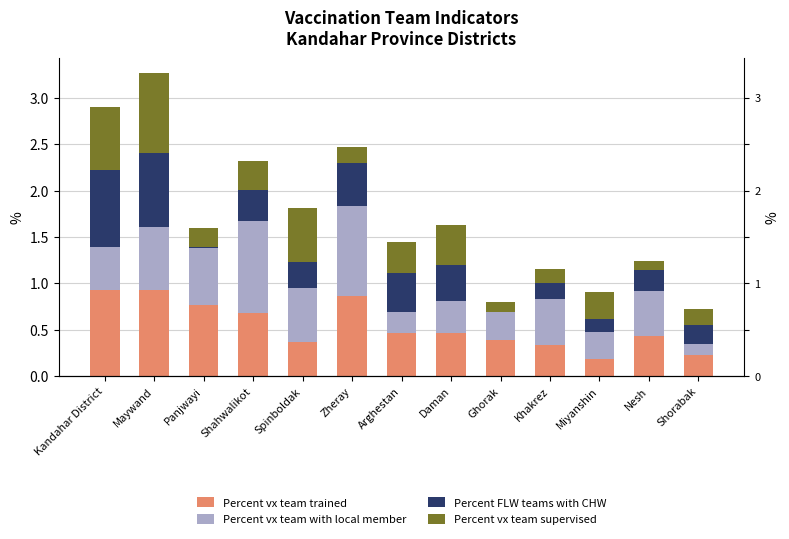

How many data points does each series have?

13